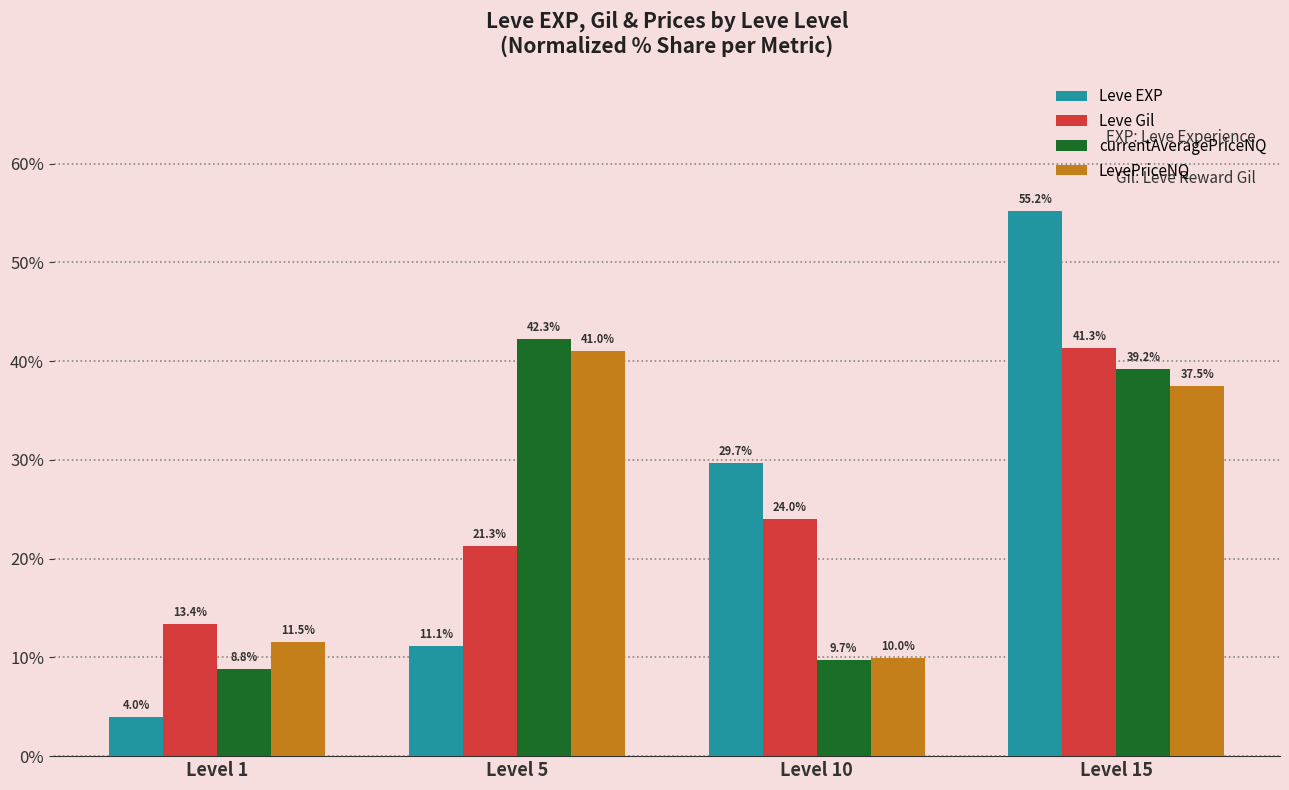

What is the difference between the maximum and minimum values in the LevePriceNQ series?

31.0